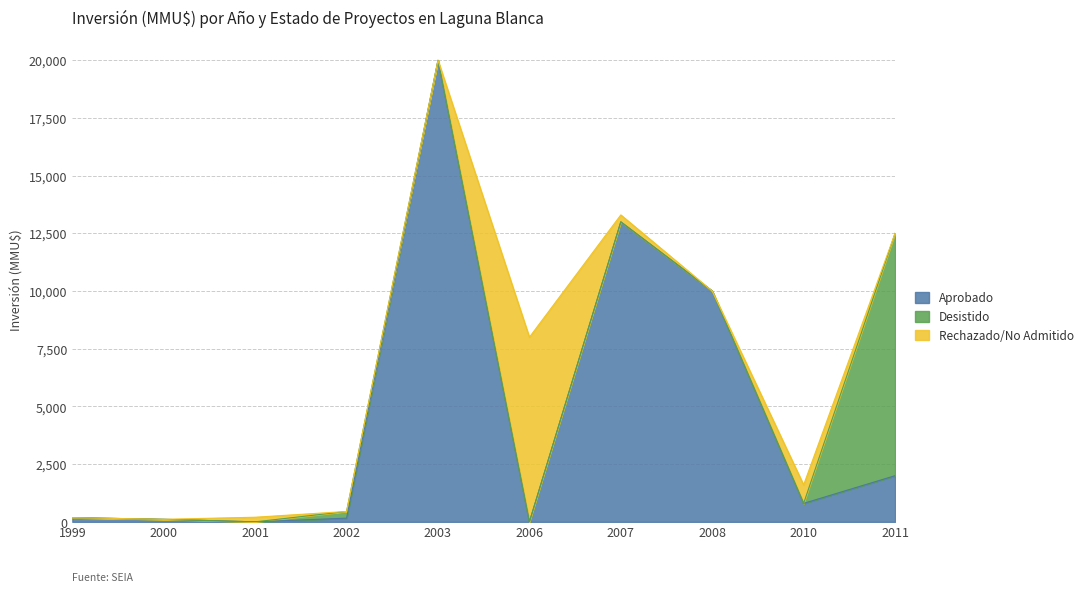

What is the maximum value shown in the chart?

20000